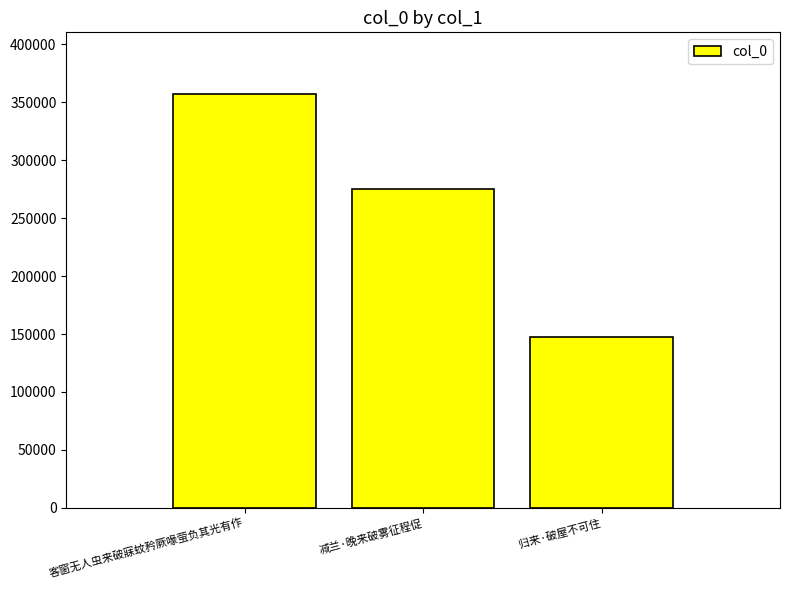

How many distinct data groups are displayed?

1